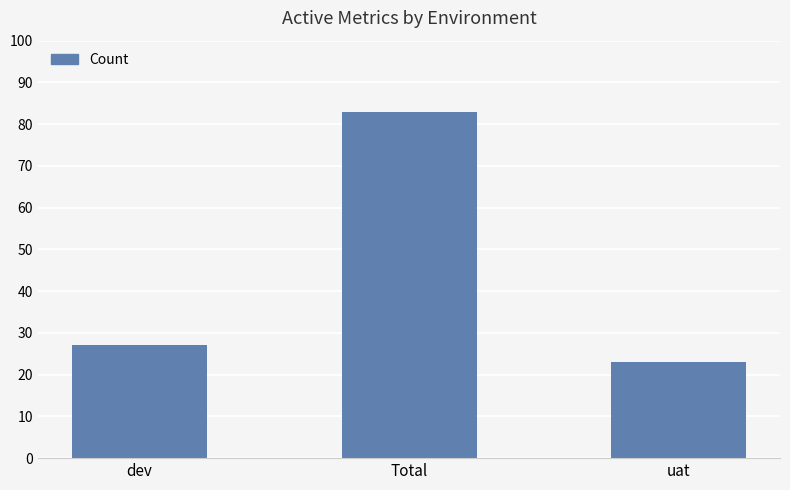

Read the value at uat, to the nearest 5.

25